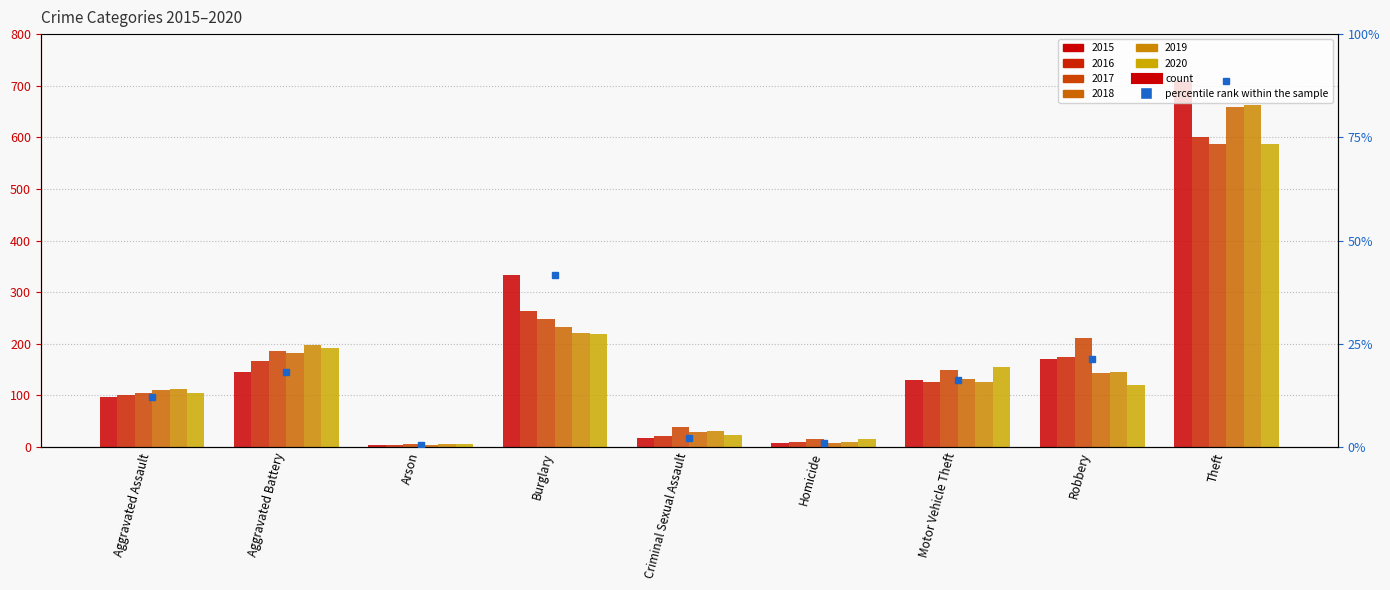

Reading left to right, list all the values displayed in this chart.

2015: Aggravated Assault=97	Aggravated Battery=146	Arson=4	Burglary=334	Criminal Sexual Assault=18	Homicide=8	Motor Vehicle Theft=130	Robbery=170	Theft=710
2016: Aggravated Assault=101	Aggravated Battery=167	Arson=3	Burglary=264	Criminal Sexual Assault=21	Homicide=10	Motor Vehicle Theft=126	Robbery=175	Theft=601
2017: Aggravated Assault=104	Aggravated Battery=186	Arson=5	Burglary=247	Criminal Sexual Assault=39	Homicide=16	Motor Vehicle Theft=149	Robbery=211	Theft=587
2018: Aggravated Assault=111	Aggravated Battery=182	Arson=4	Burglary=232	Criminal Sexual Assault=29	Homicide=8	Motor Vehicle Theft=132	Robbery=144	Theft=658
2019: Aggravated Assault=113	Aggravated Battery=198	Arson=6	Burglary=220	Criminal Sexual Assault=31	Homicide=9	Motor Vehicle Theft=126	Robbery=145	Theft=662
2020: Aggravated Assault=105	Aggravated Battery=191	Arson=6	Burglary=218	Criminal Sexual Assault=24	Homicide=15	Motor Vehicle Theft=154	Robbery=120	Theft=587